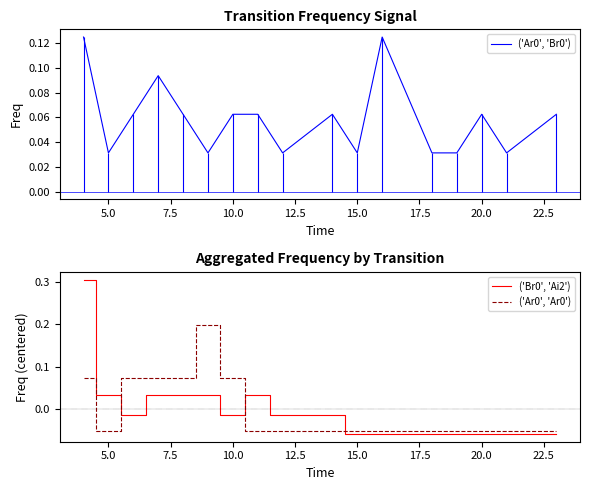

What is the label of the 2nd point from the left?

5.0